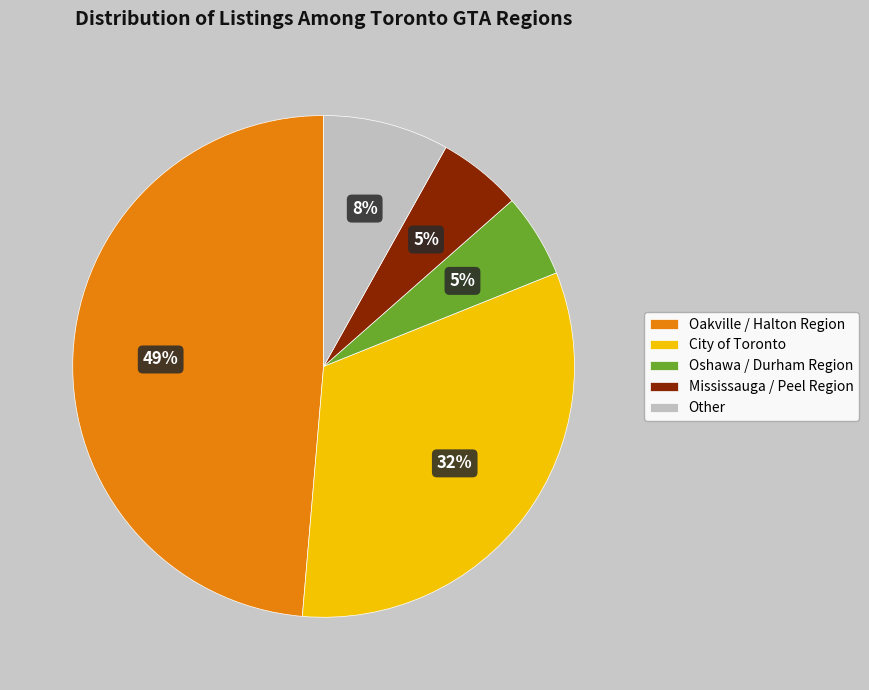

Which has a higher value, Oakville / Halton Region or Mississauga / Peel Region?

Oakville / Halton Region